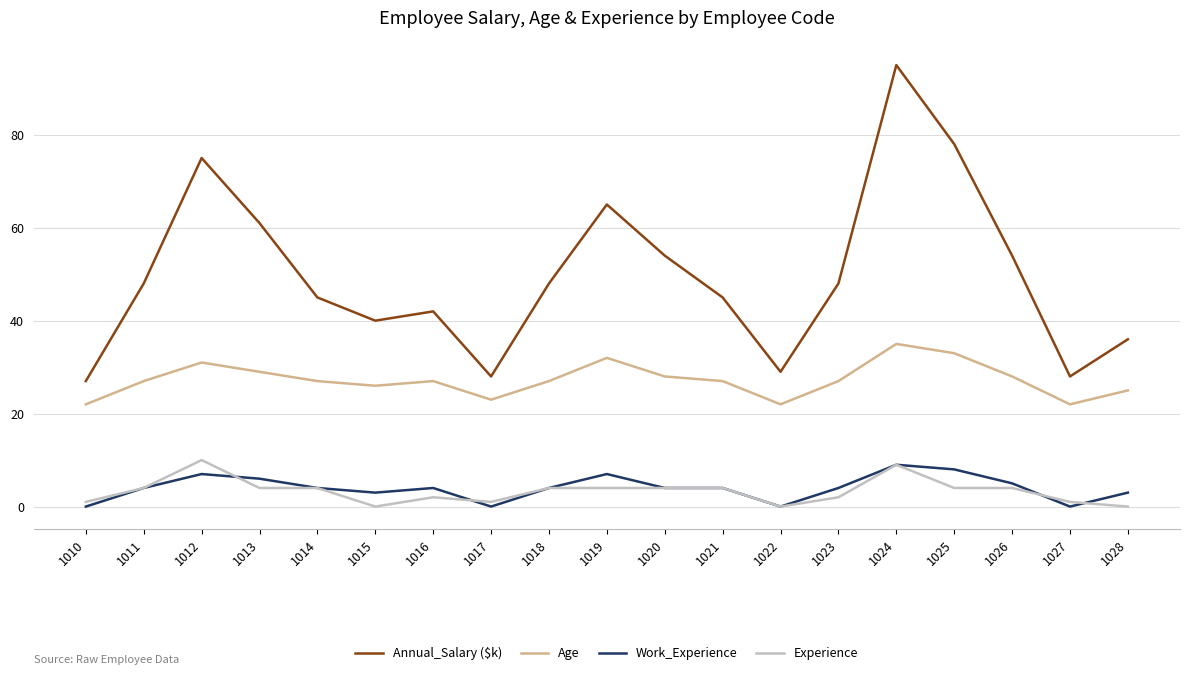

Reading left to right, what are all the values shown in this chart?

Annual_Salary ($k): 27	48	75	61	45	40	42	28	48	65	54	45	29	48	95	78	54	28	36
Age: 22	27	31	29	27	26	27	23	27	32	28	27	22	27	35	33	28	22	25
Work_Experience: 0	4	7	6	4	3	4	0	4	7	4	4	0	4	9	8	5	0	3
Experience: 1	4	10	4	4	0	2	1	4	4	4	4	0	2	9	4	4	1	0